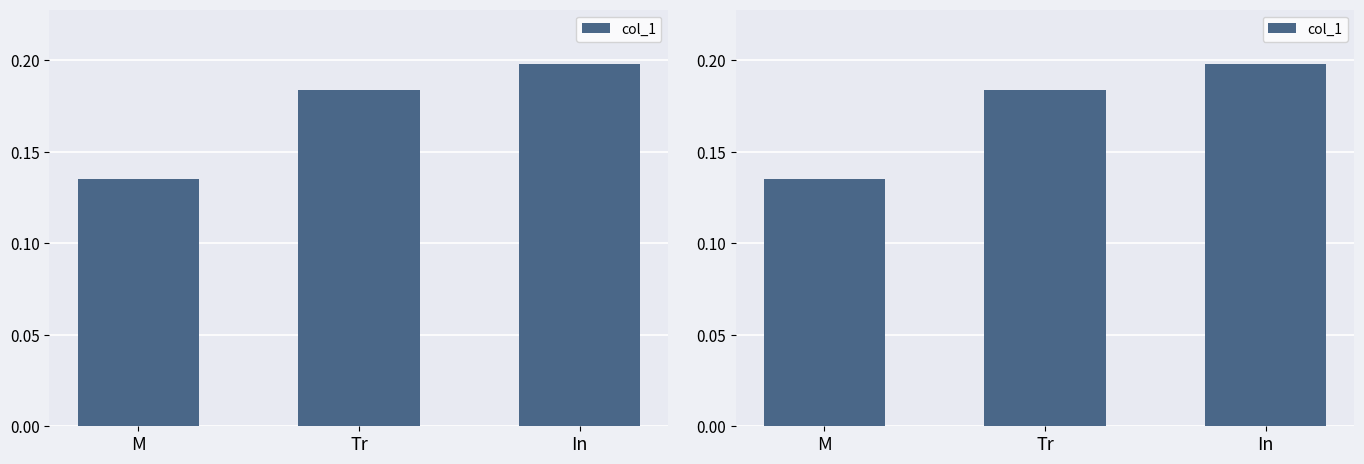

Rank the categories by value from lowest to highest.

M, Tr, In